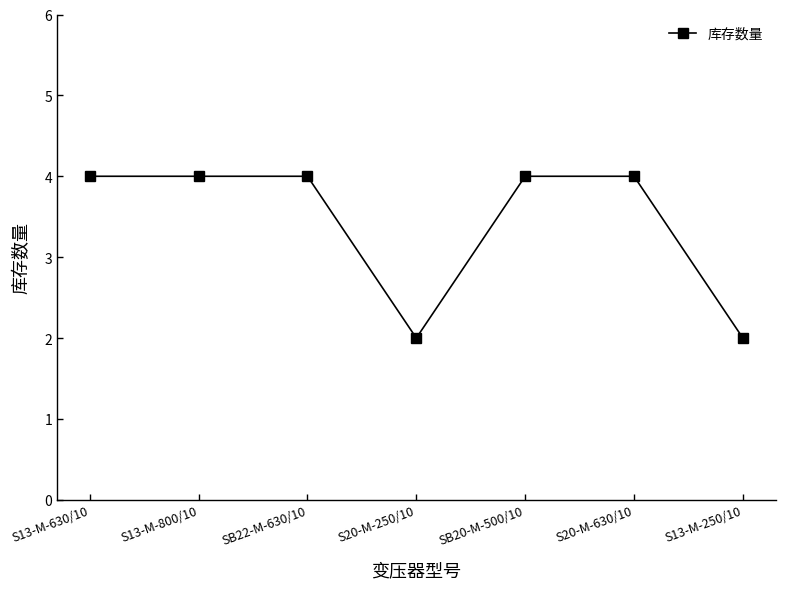

How many lines are shown in the chart?

1